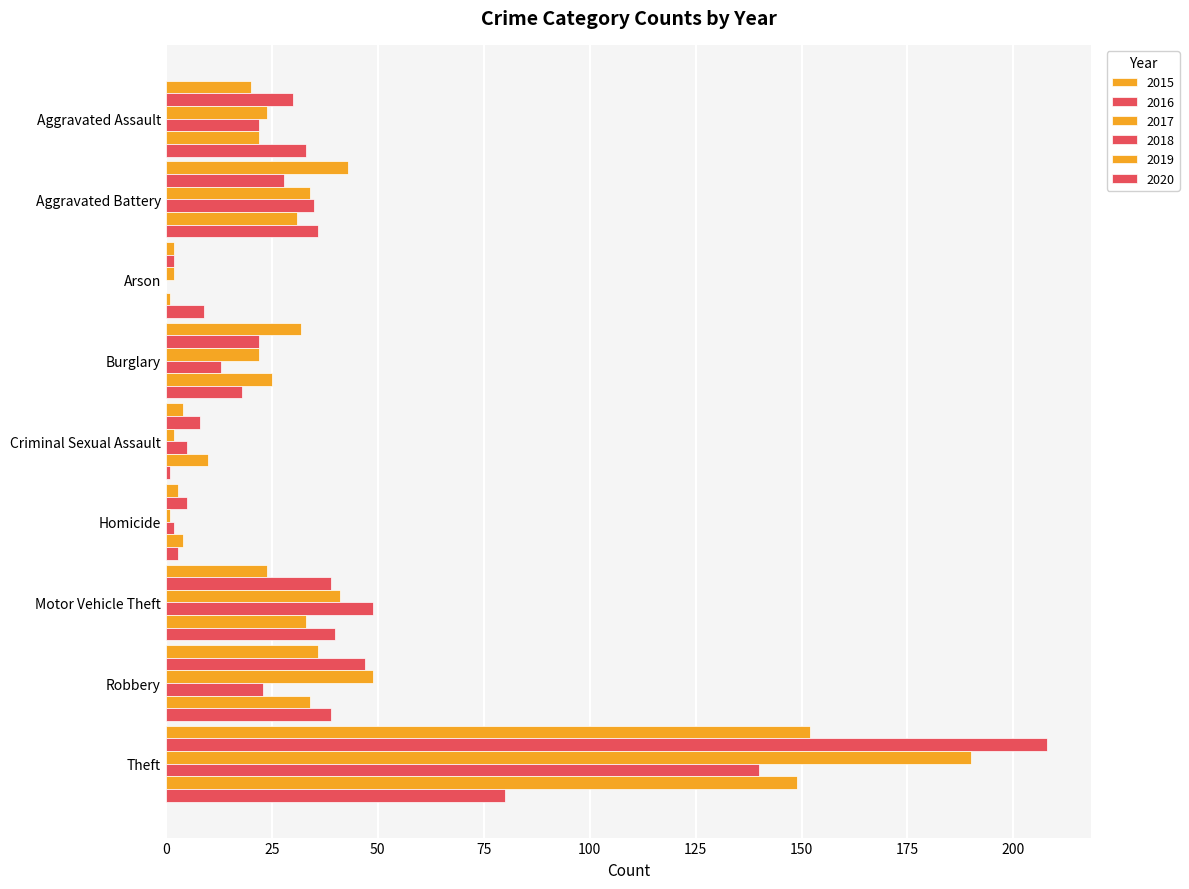

At which label does 2017 first exceed 24?

Aggravated Battery